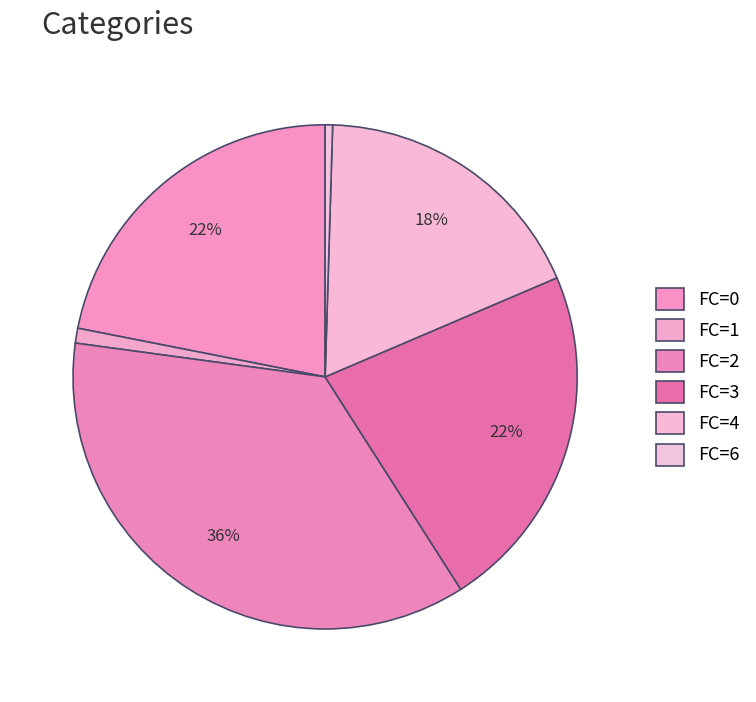

How many segments does this pie chart have?

6